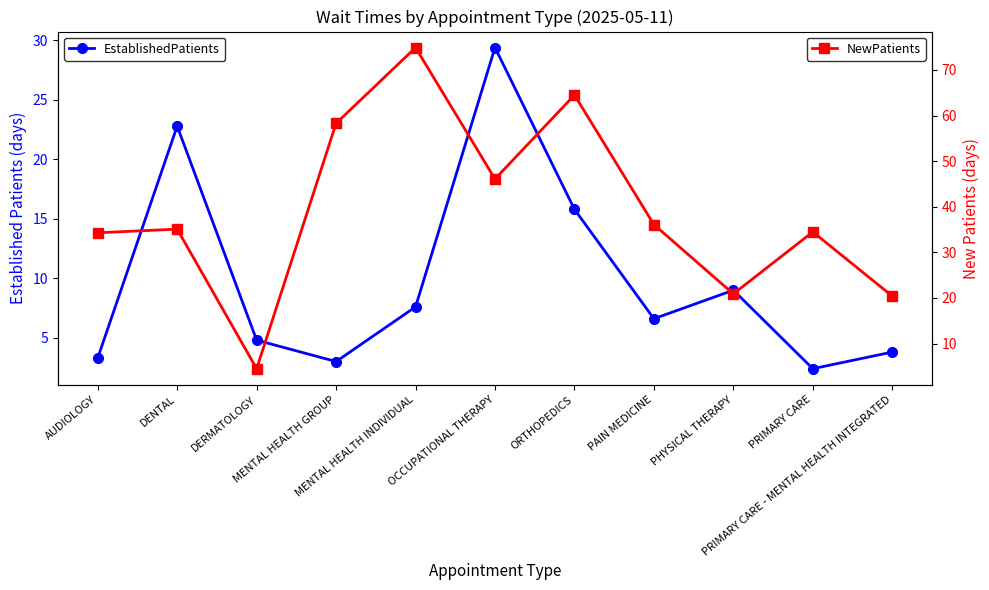

How many intersections are there between NewPatients and EstablishedPatients?

2